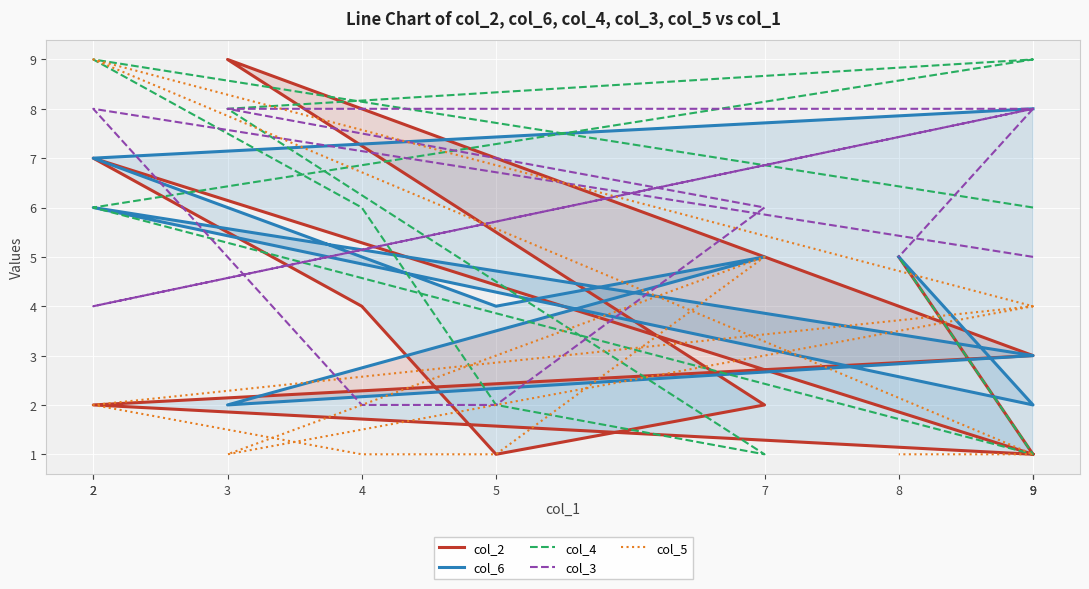

What is the maximum value shown in the chart?

9